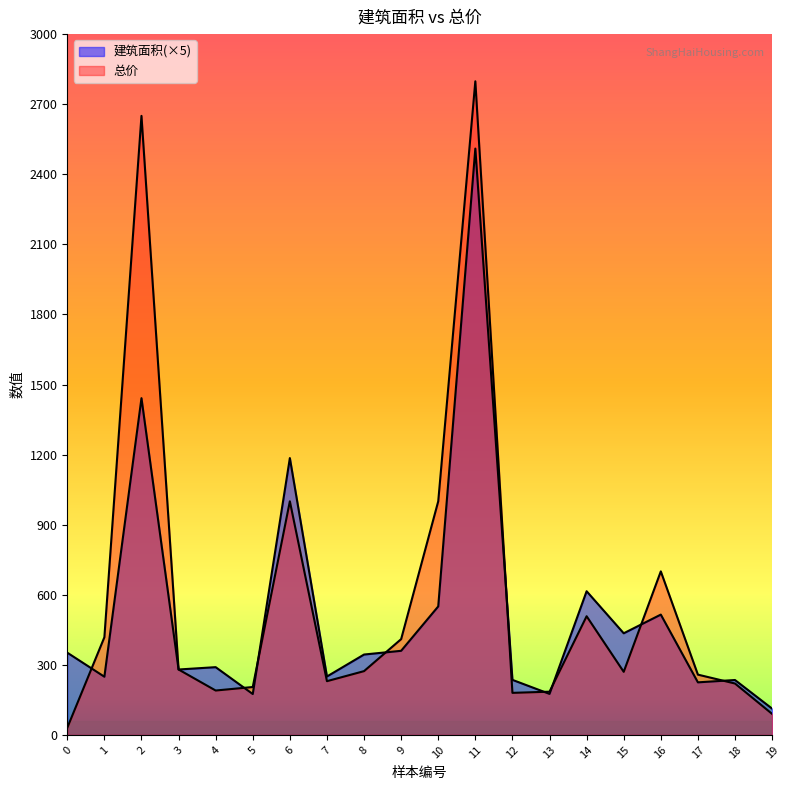

Between which two adjacent categories do 总价 and 建筑面积 first intersect?

0 and 1